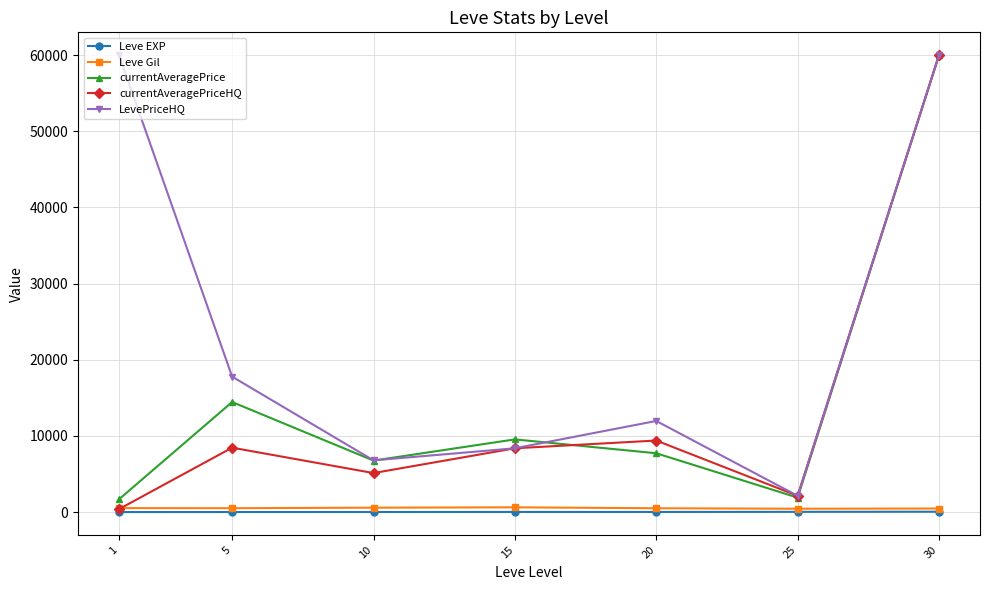

Which series has the widest spread of values?

currentAveragePriceHQ